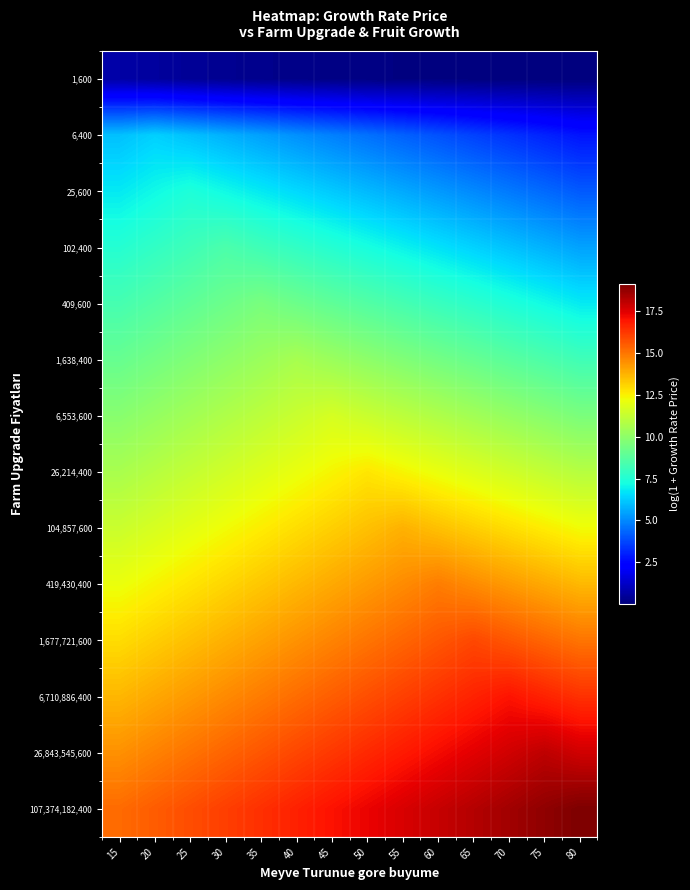

At how many categories does at least one series exceed 10?

14